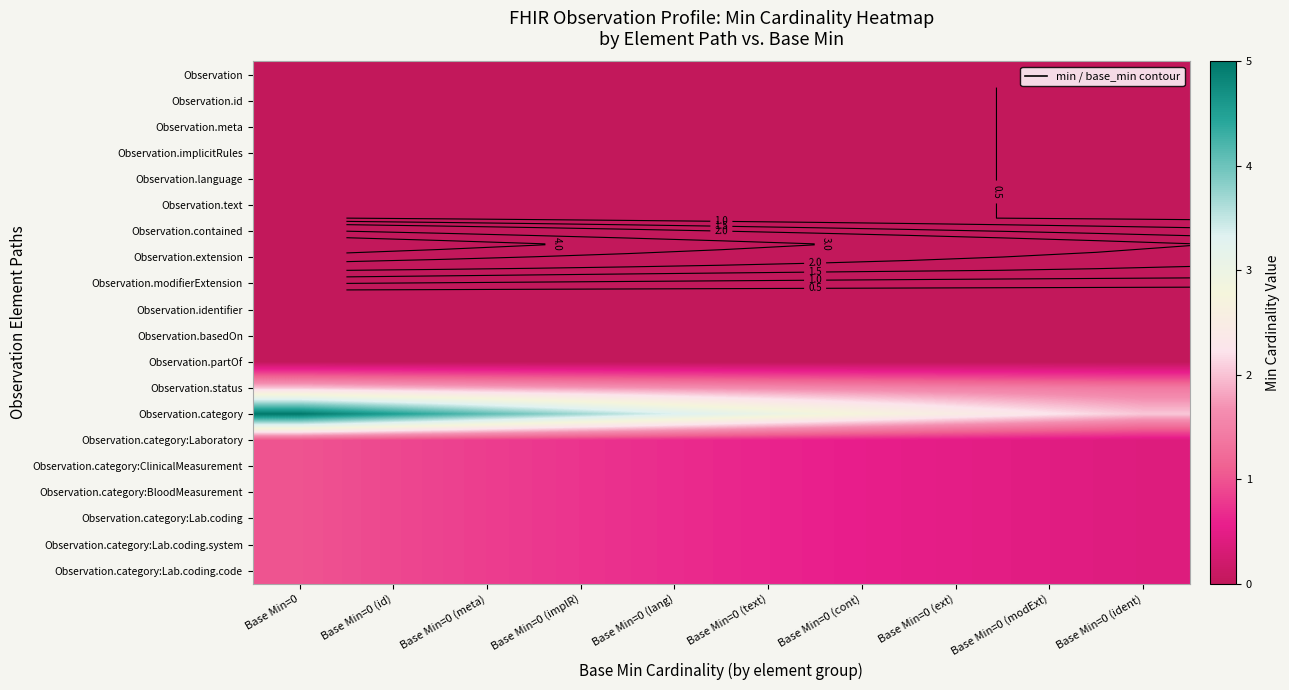

List the series in order of their peak value, lowest first.

Observation, Observation.id, Observation.meta, Observation.implicitRules, Observation.language, Observation.text, Observation.contained, Observation.extension, Observation.modifierExtension, Observation.identifier, Observation.basedOn, Observation.partOf, Observation.category:Laboratory, Observation.category:ClinicalMeasurement, Observation.category:BloodMeasurement, Observation.category:Lab.coding, Observation.category:Lab.coding.system, Observation.category:Lab.coding.code, Observation.status, Observation.category